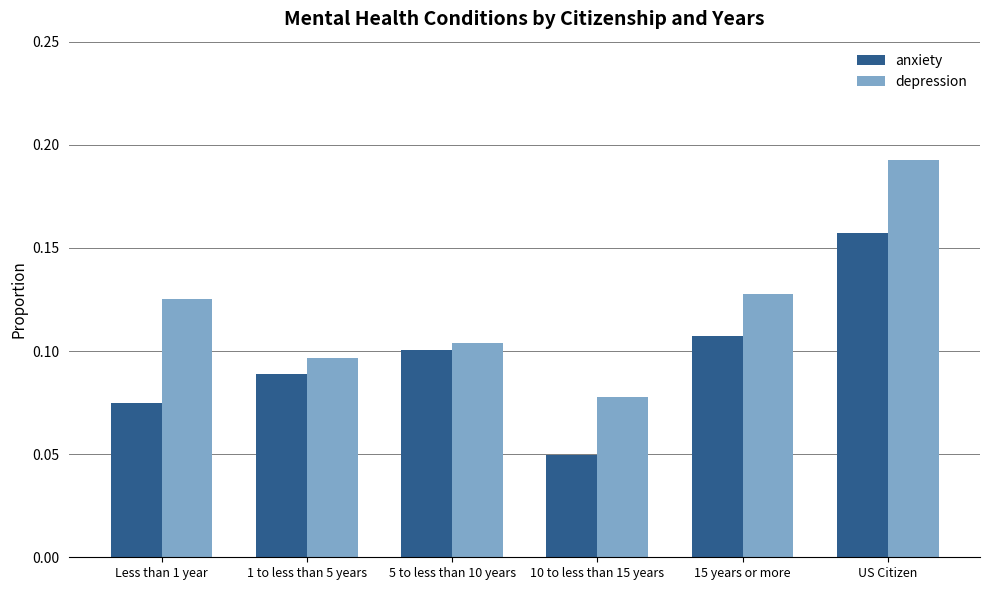

What is the label of the 5th bar from the right?

1 to less than 5 years